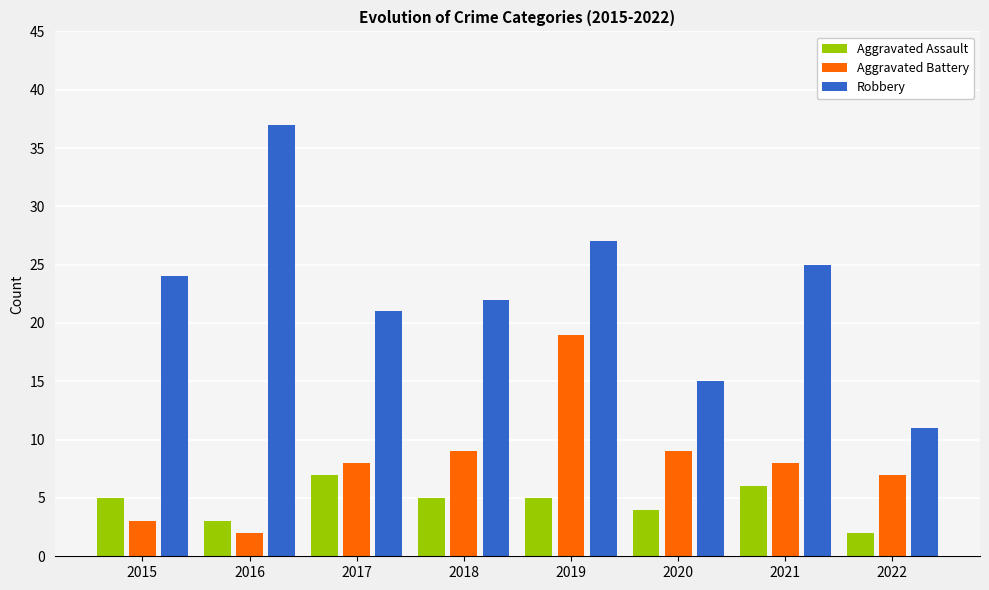

How many distinct data groups are displayed?

3